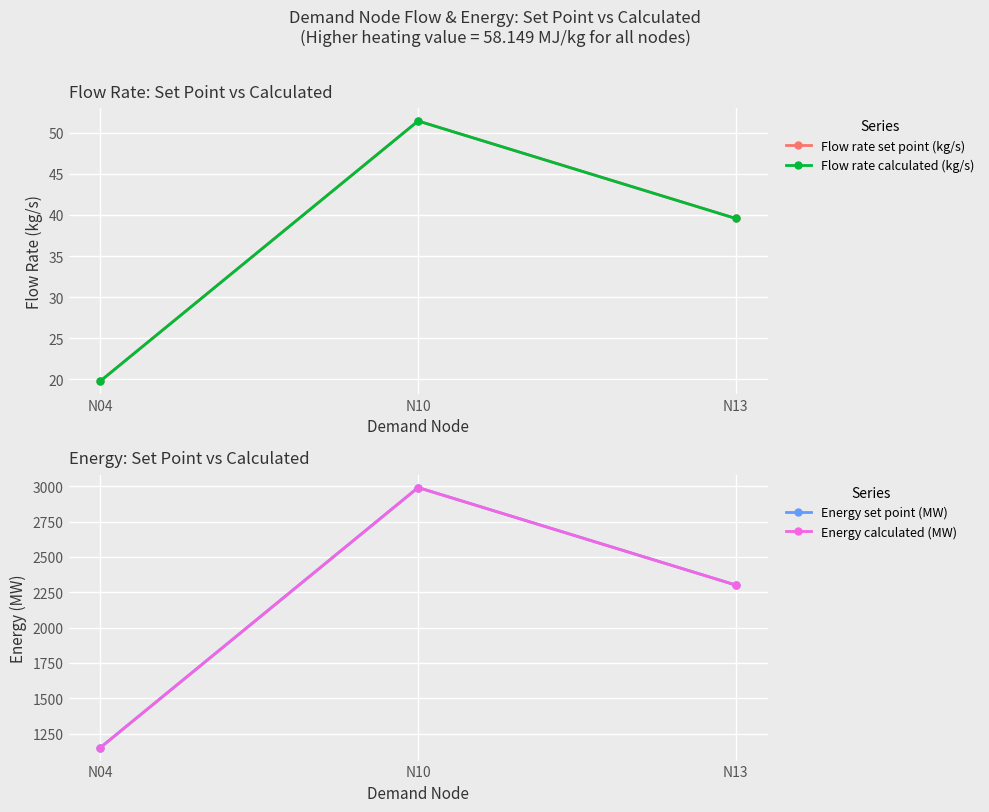

How many data points in Energy calculated (MW) are above 2301?

2